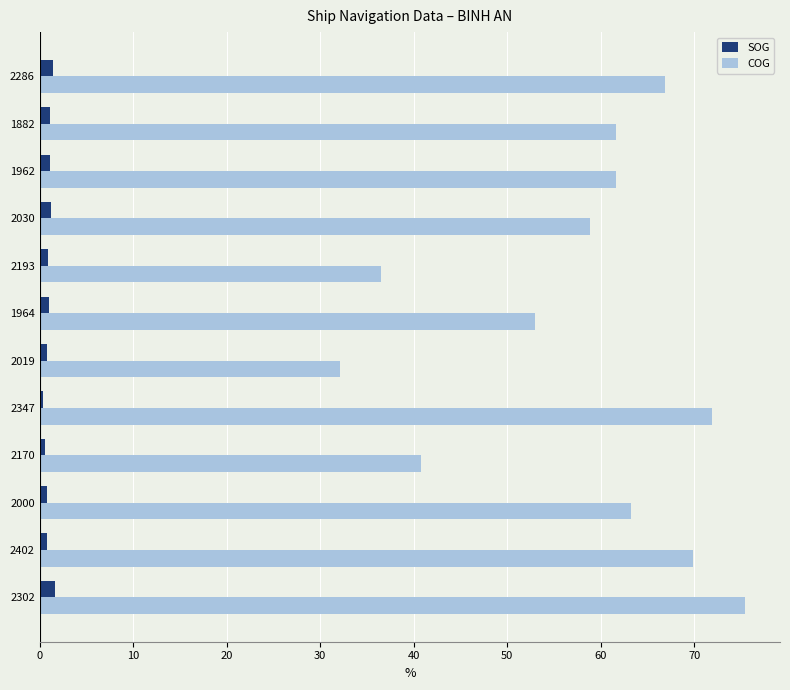

Is the value of COG at 2030 greater than the value of SOG at 2302?

Yes